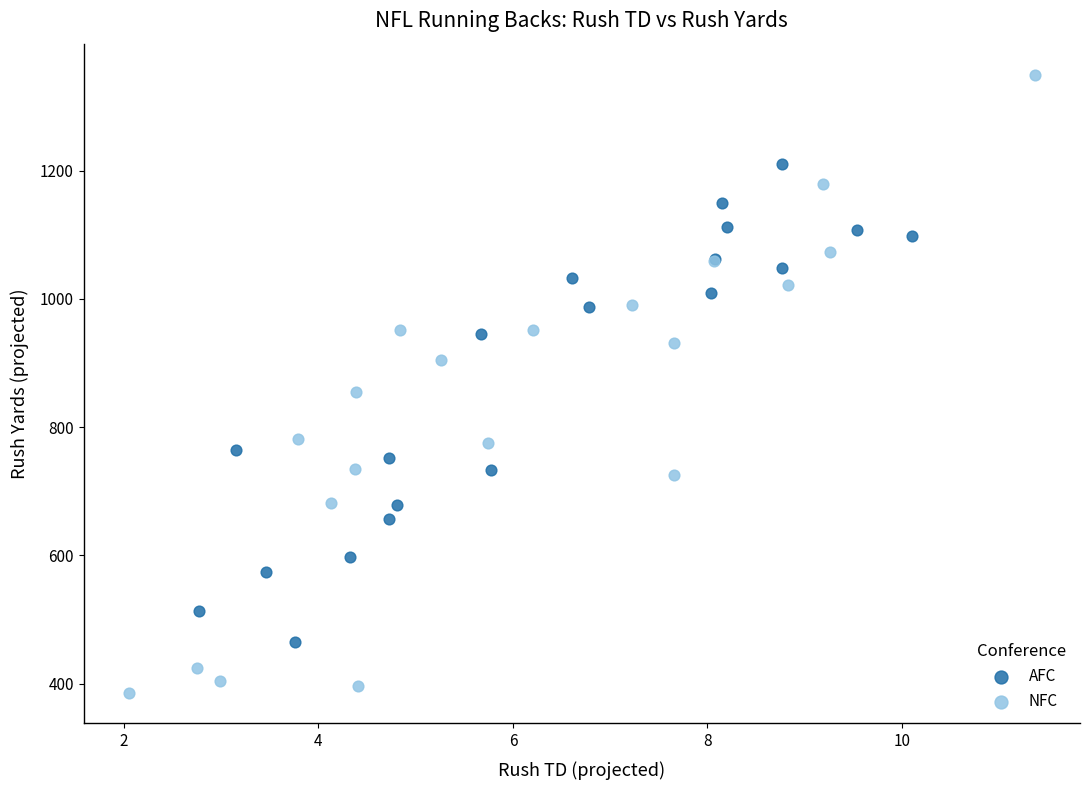

What are all the series names shown in the legend?

AFC, NFC